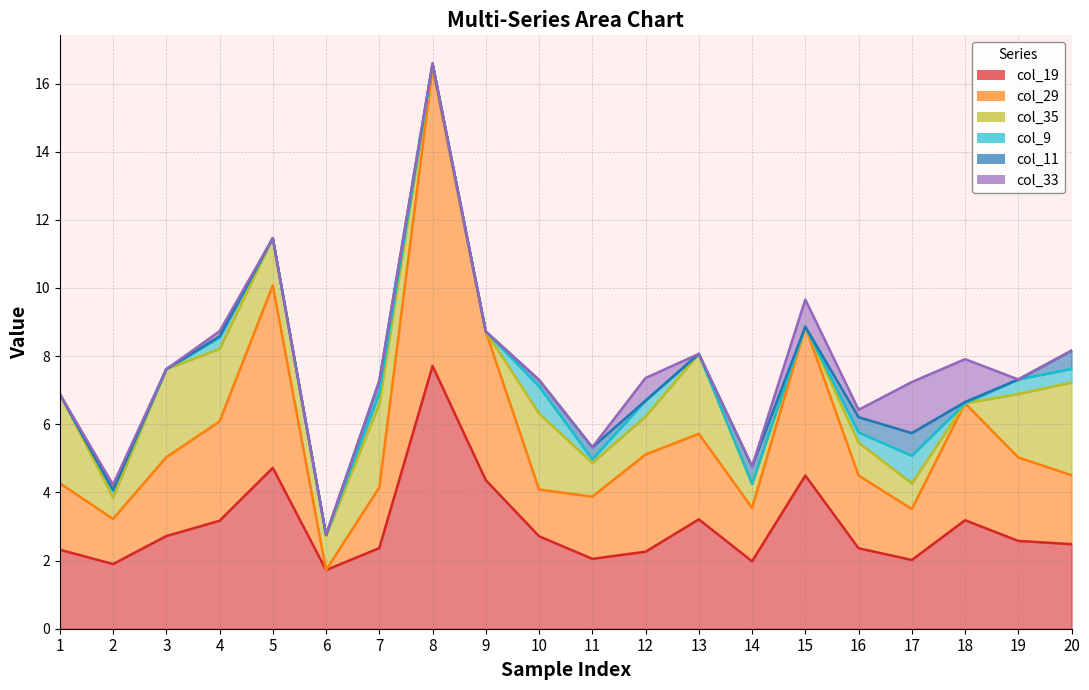

Is the value of col_19 at 17 greater than the value of col_9 at 1?

Yes